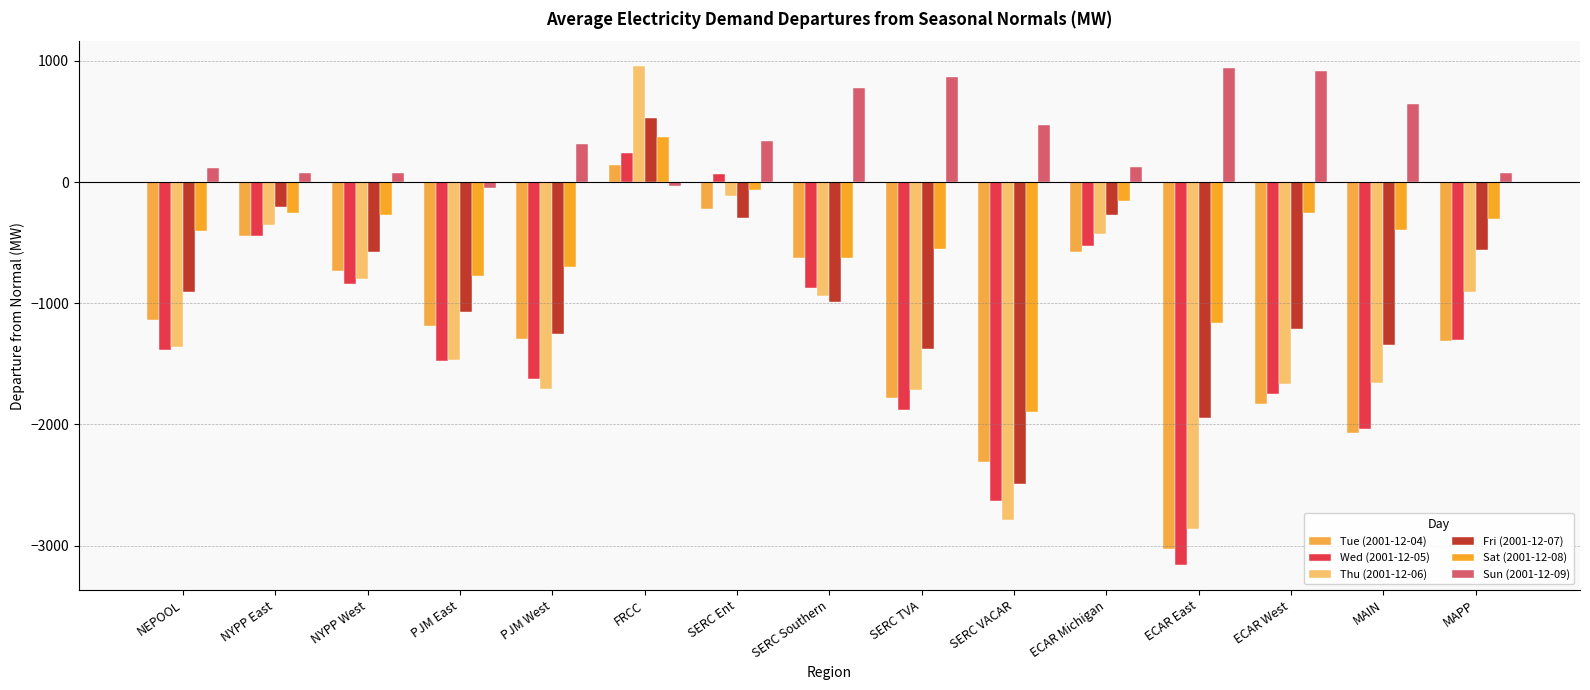

What position from the left is PJM East?

4